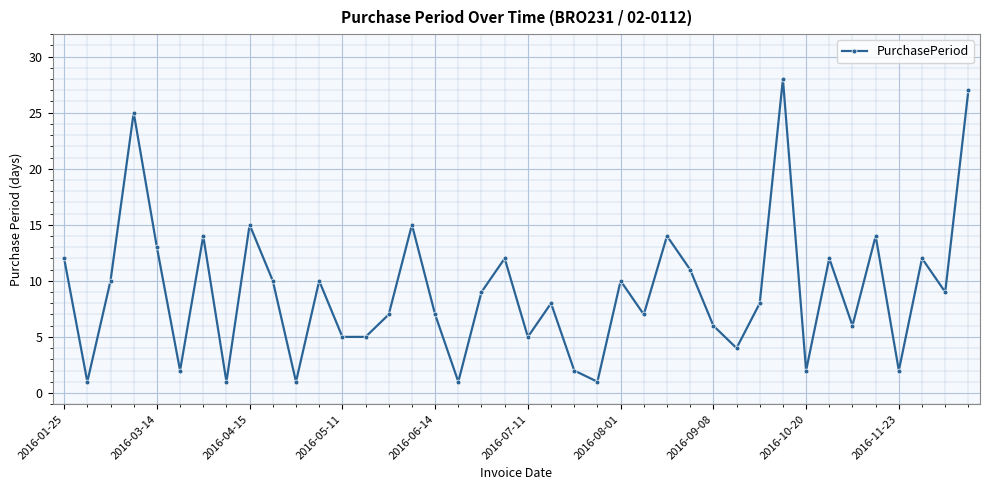

What is the sum of all values?

363